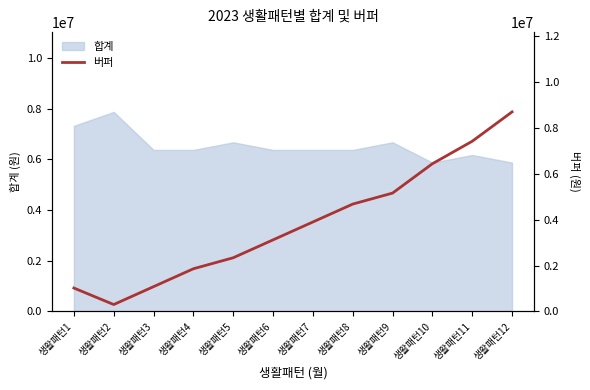

Is it true that the value at 생활패턴2 is 142641?

False